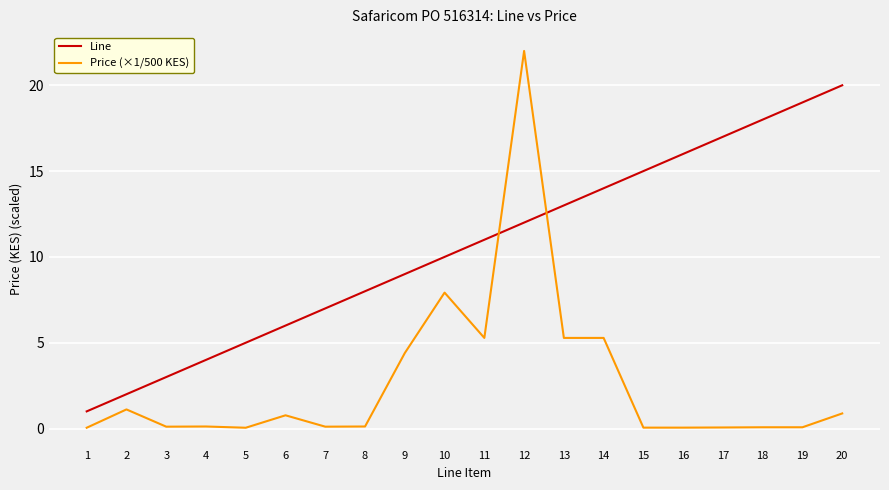

What is the spread (max minus min) of values at 6?

5.2